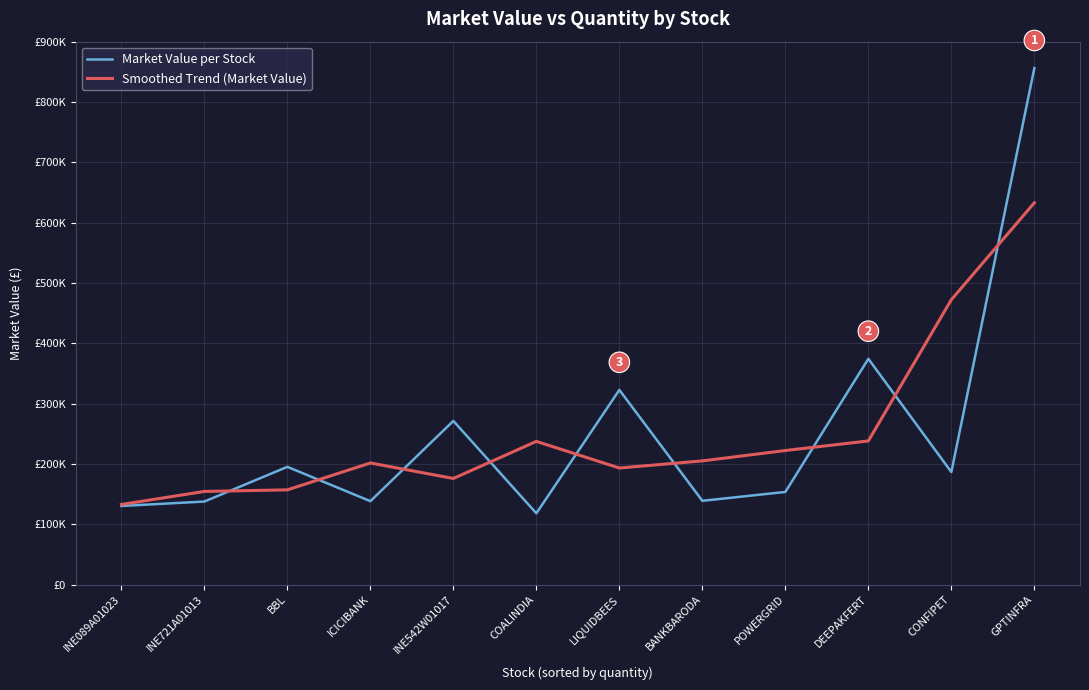

In Smoothed Trend (Market Value), how many points are higher than both neighbors (excluding endpoints)?

2